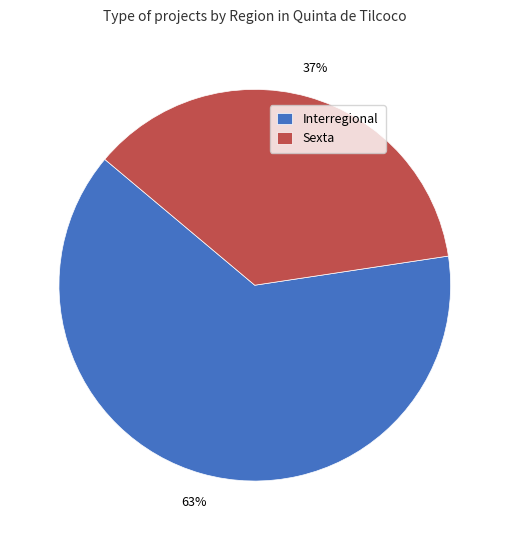

Count the number of slices in the pie.

2